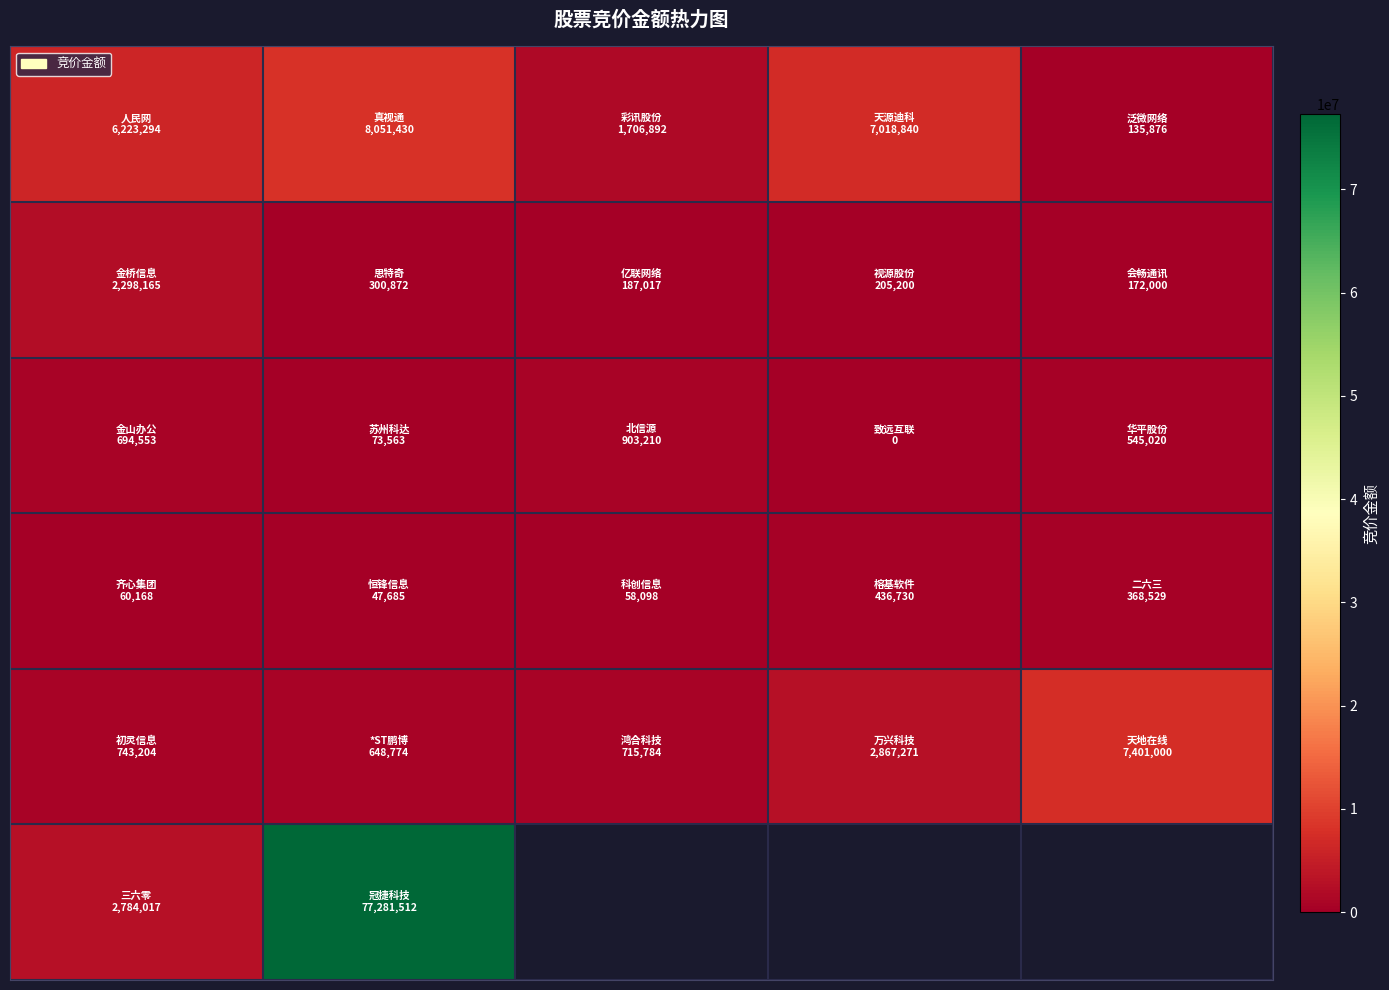

What is the difference between the highest and lowest values at 3?

7018840.0